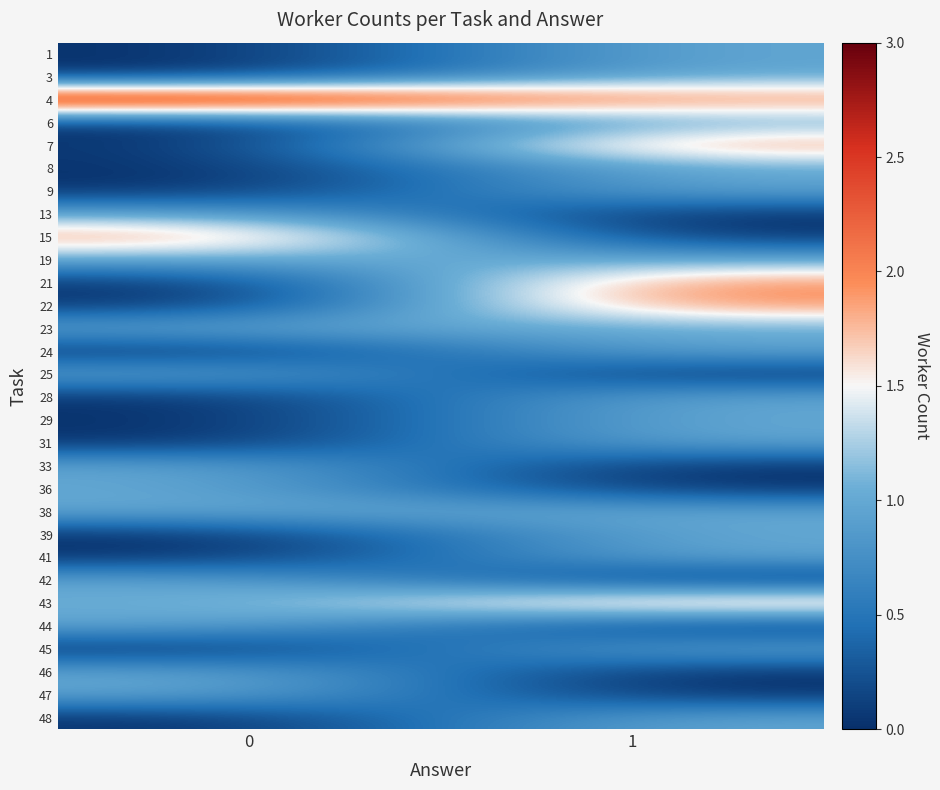

What is the difference between the highest and lowest values at 1?

2